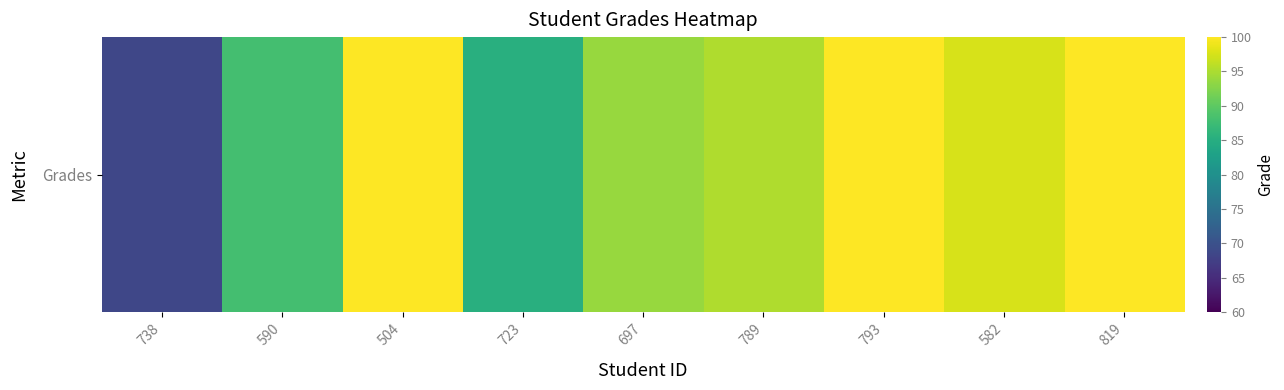

What is the maximum value shown in the chart?

100.0